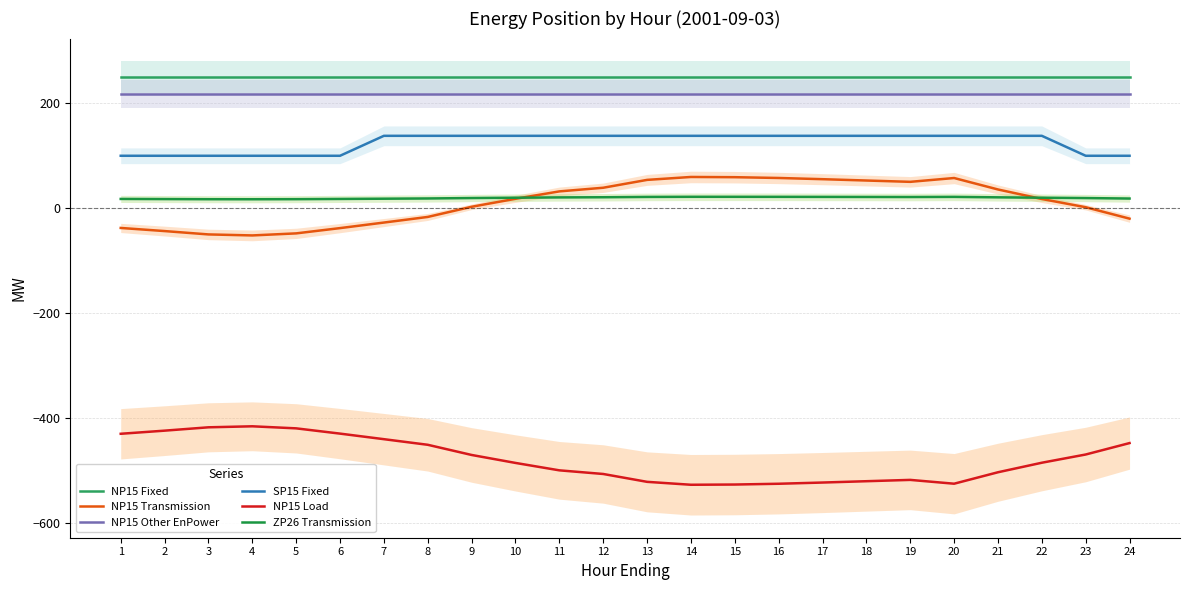

The value of NP15 Load at 24 is -615.1. True or false?

False